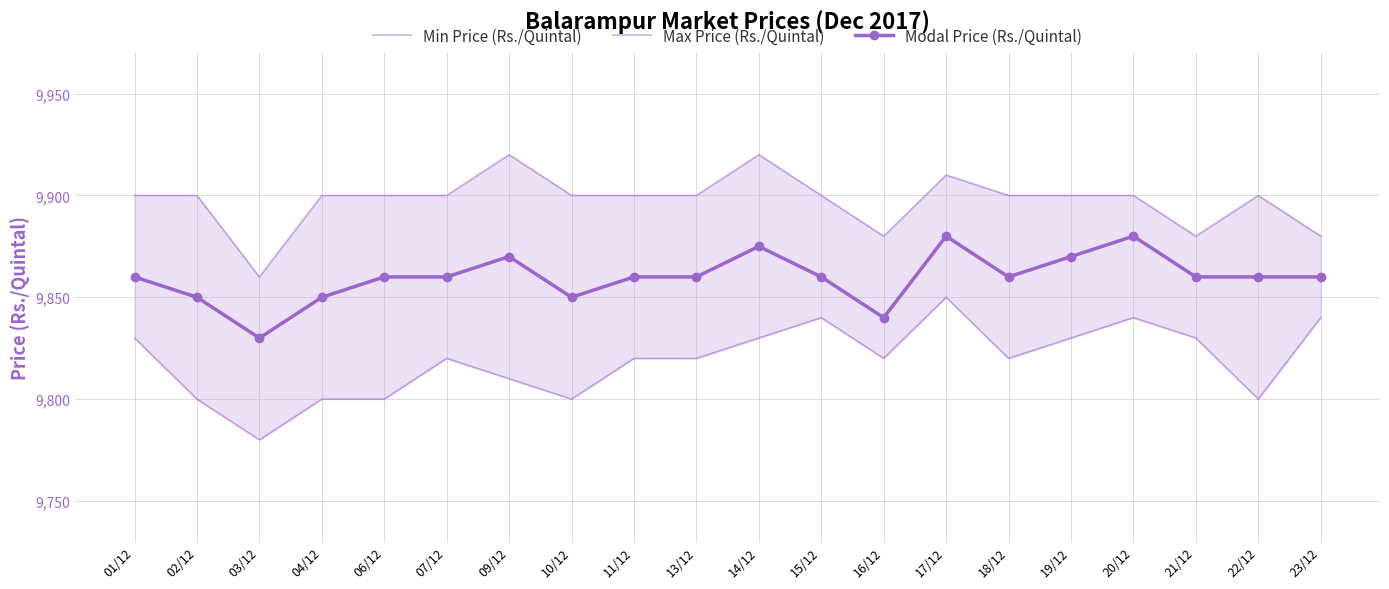

What is the sum of all Max Price (Rs./Quintal) values?

197950